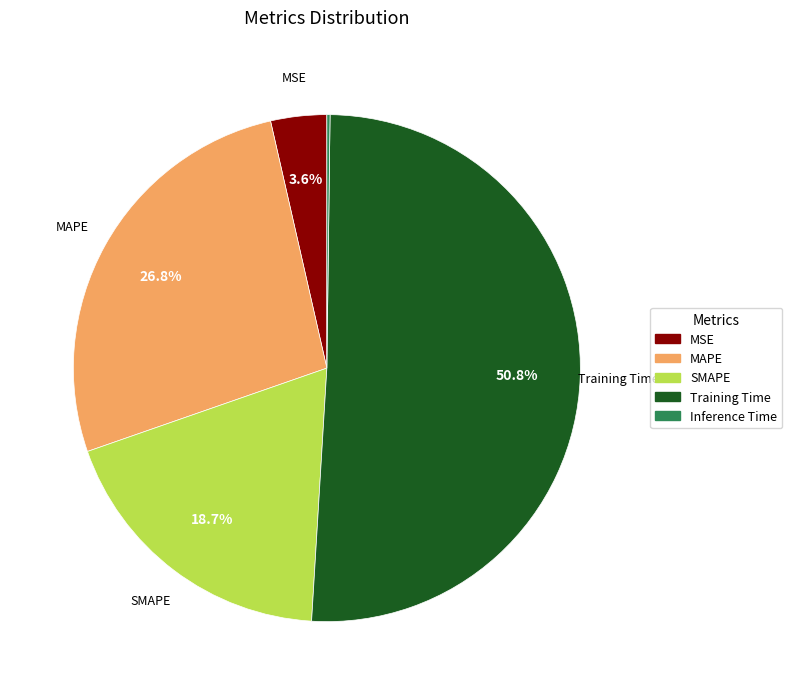

Which has a higher value, MAPE or MSE?

MAPE